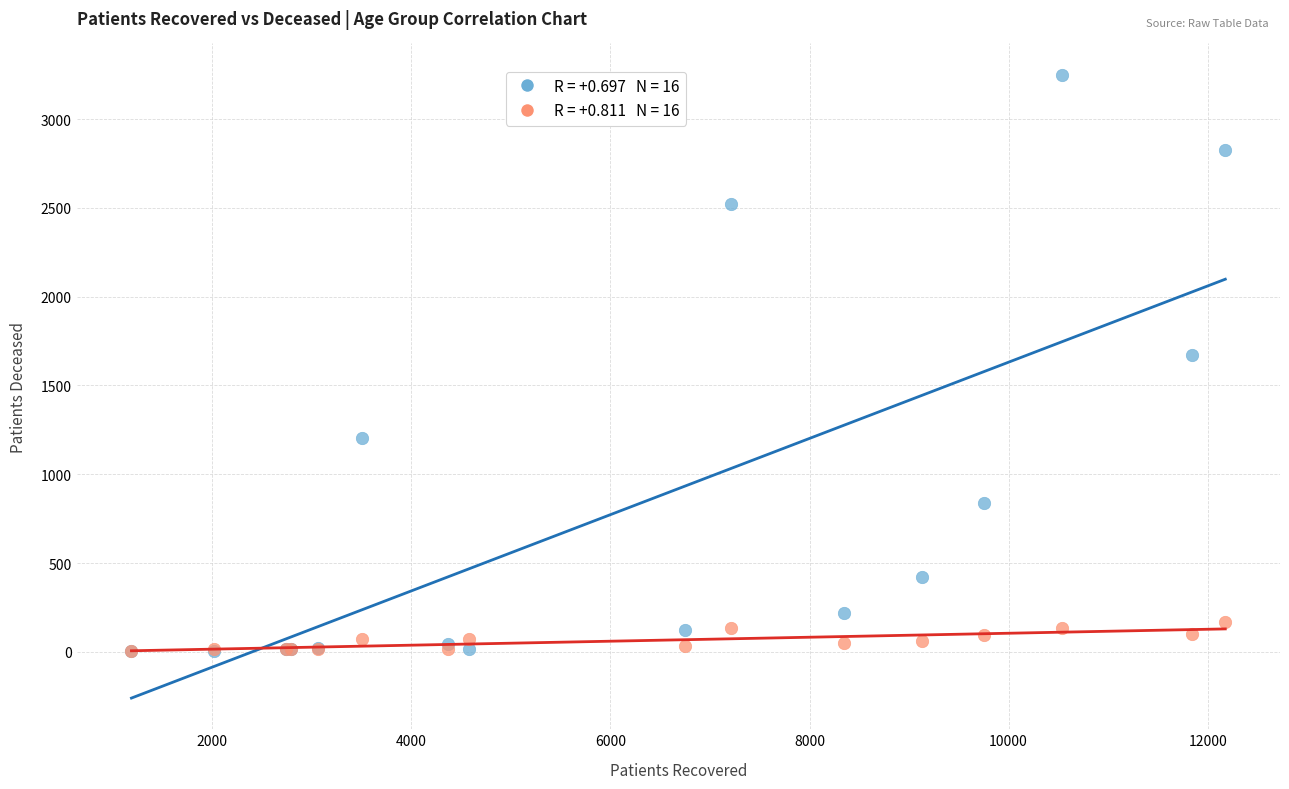

Across all series, what Y value is closest to 1626?

1672